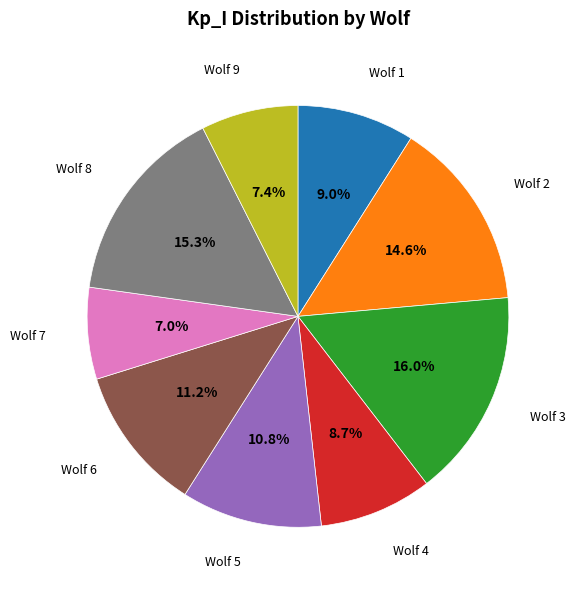

Is there a majority slice in this chart?

No